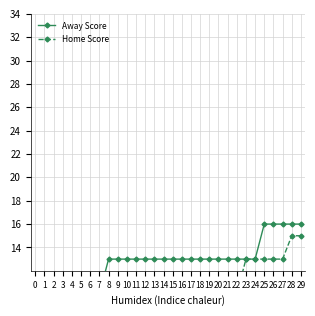

True or false: Home Score and Away Score cross at least once.

False